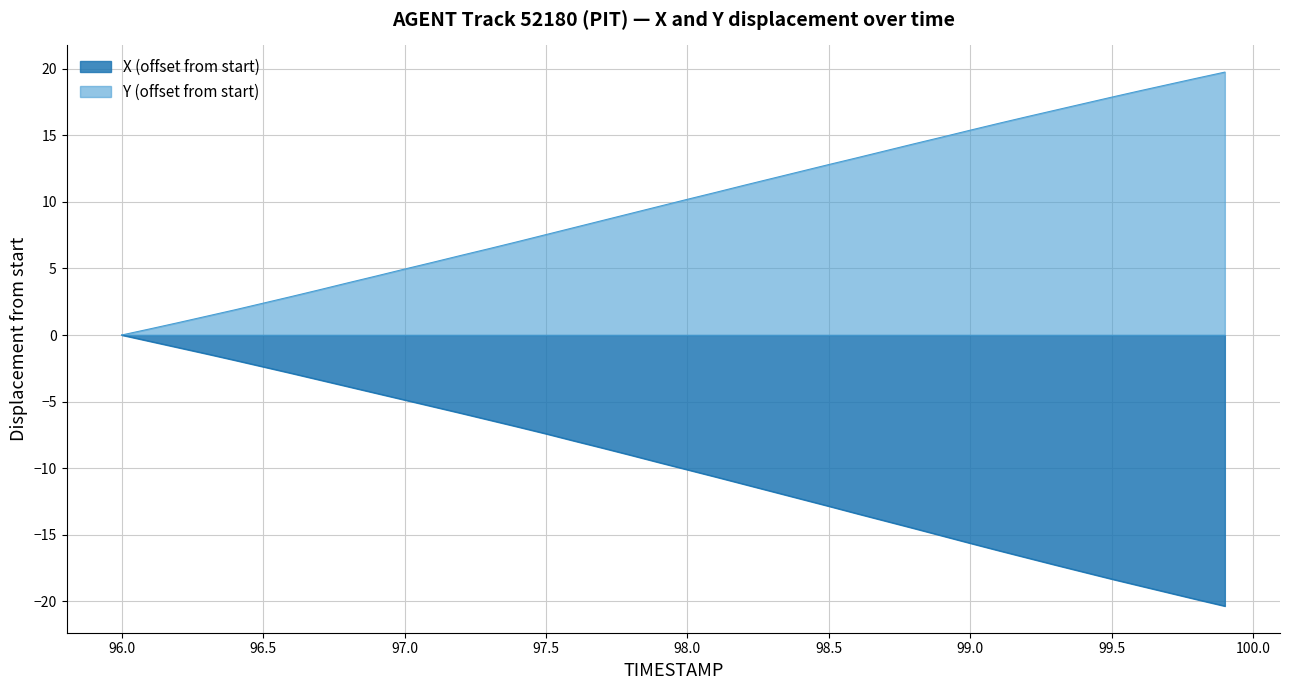

List the series in order of their peak value, highest first.

Y (offset from start), X (offset from start)